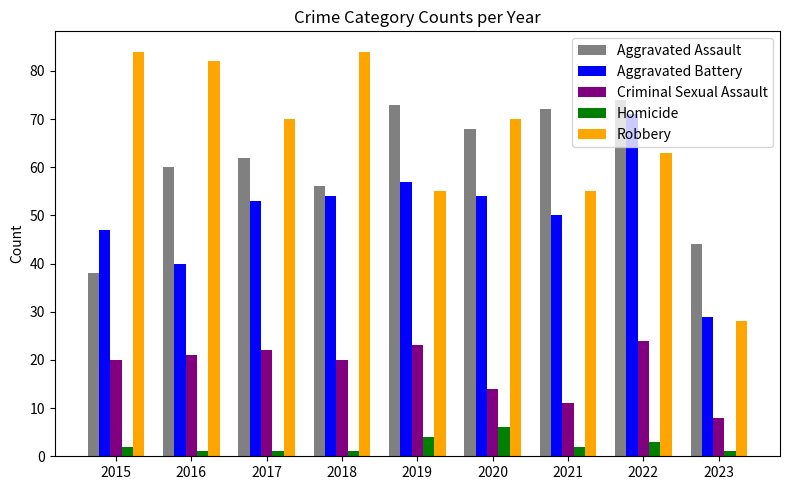

Reading left to right, what are all the values shown in this chart?

Aggravated Assault: 2015=38	2016=60	2017=62	2018=56	2019=73	2020=68	2021=72	2022=74	2023=44
Aggravated Battery: 2015=47	2016=40	2017=53	2018=54	2019=57	2020=54	2021=50	2022=71	2023=29
Criminal Sexual Assault: 2015=20	2016=21	2017=22	2018=20	2019=23	2020=14	2021=11	2022=24	2023=8
Homicide: 2015=2	2016=1	2017=1	2018=1	2019=4	2020=6	2021=2	2022=3	2023=1
Robbery: 2015=84	2016=82	2017=70	2018=84	2019=55	2020=70	2021=55	2022=63	2023=28